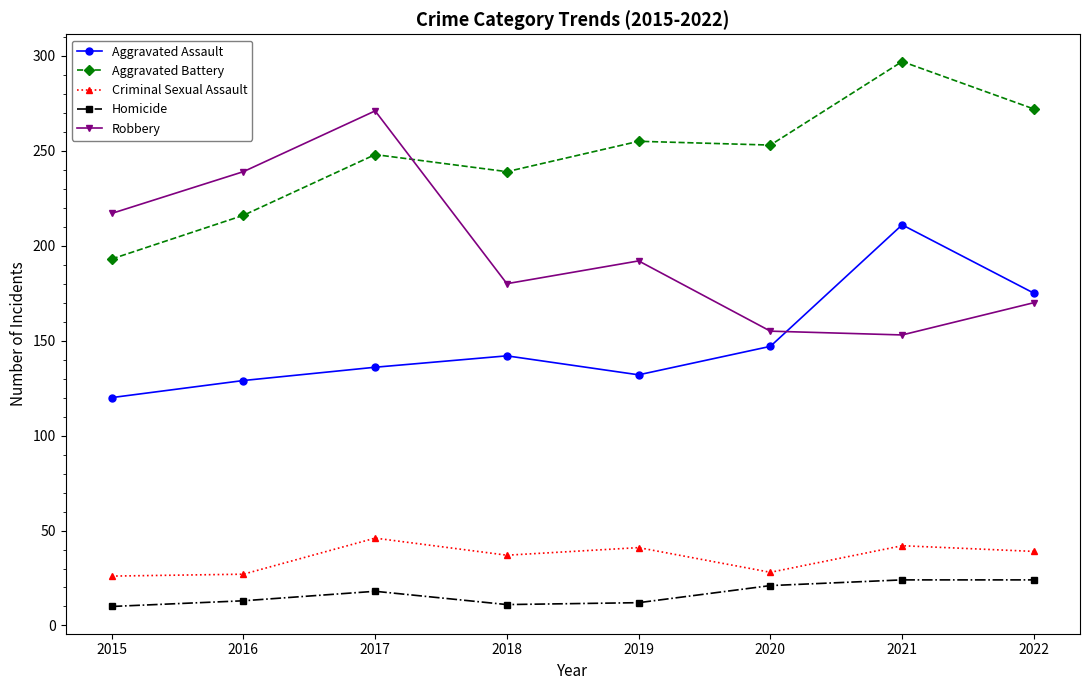

Which label corresponds to the largest value in the chart?

2021